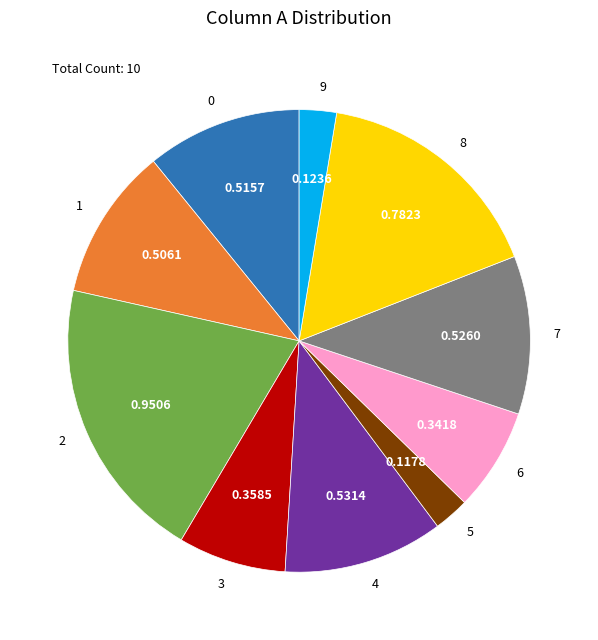

What is the largest slice in the pie chart?

2